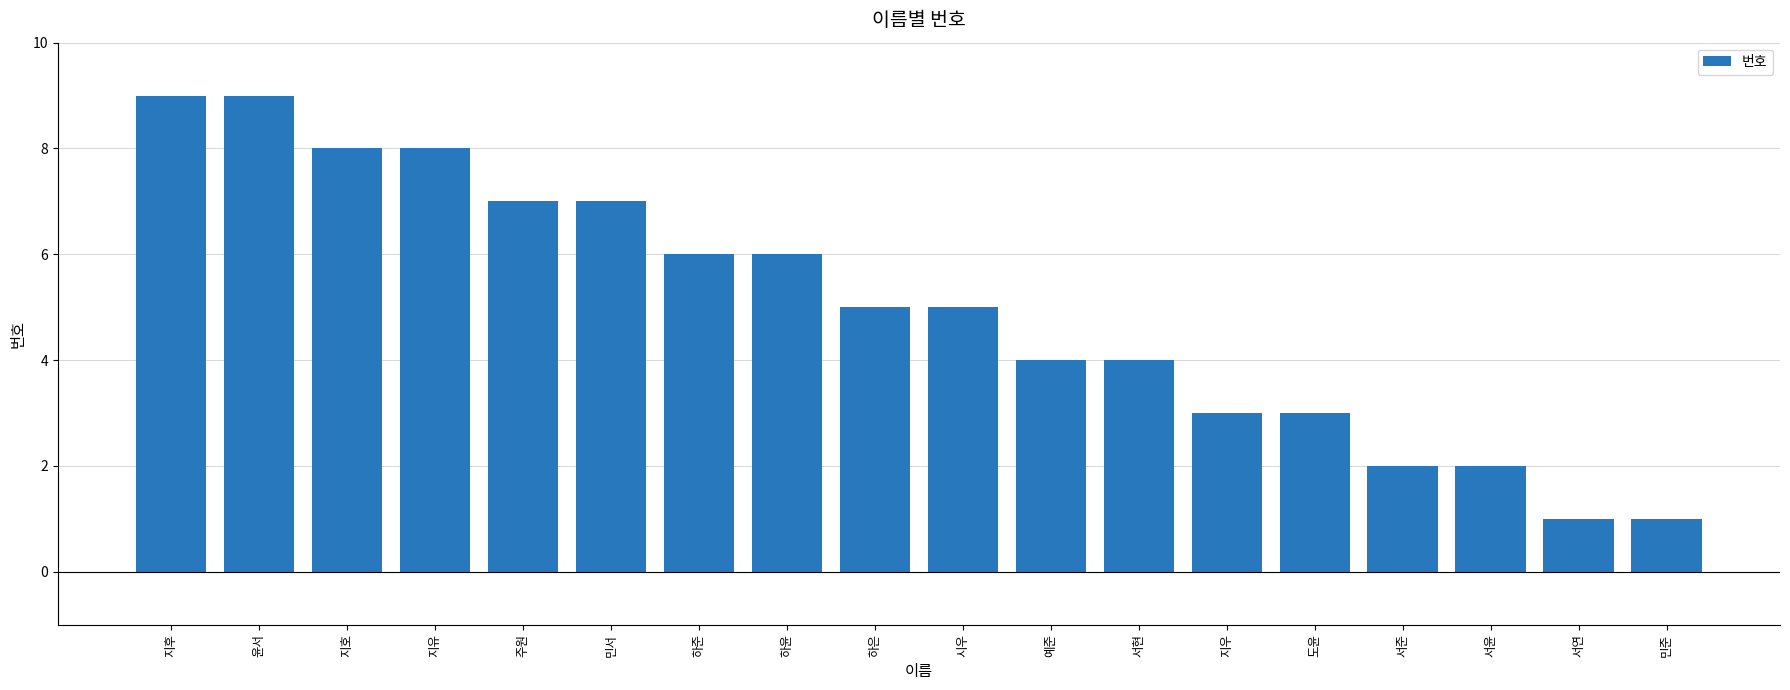

What is the smallest value displayed?

1